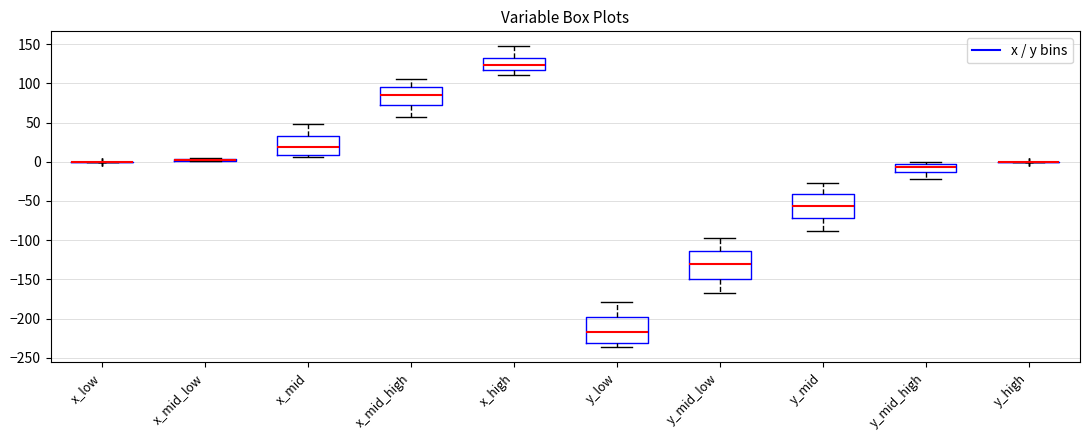

Where is the upper edge of the box for x_mid_low on the y-axis? The values are not printed on the chart, so give them approximately, as read against the axis.

5